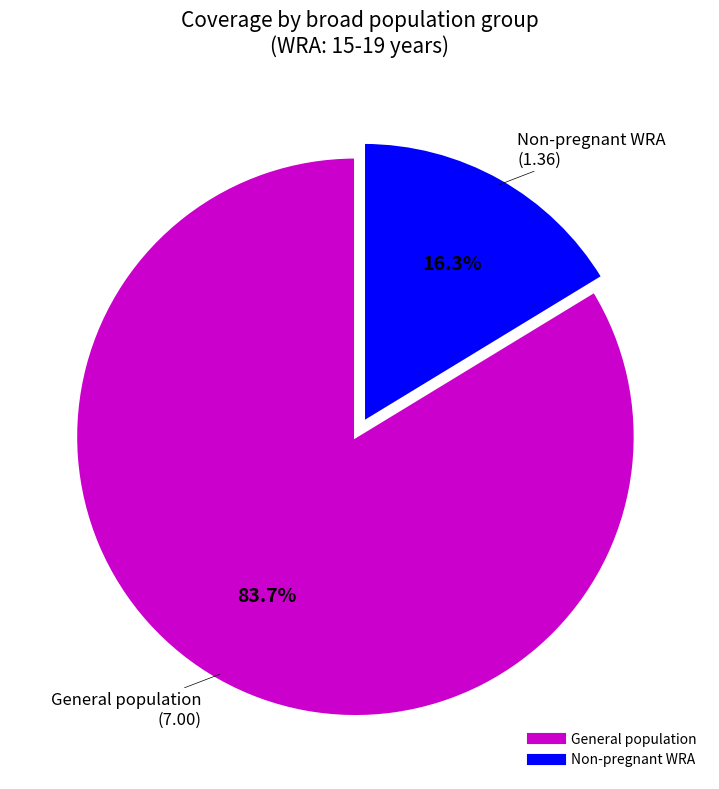

Is there a majority slice in this chart?

Yes